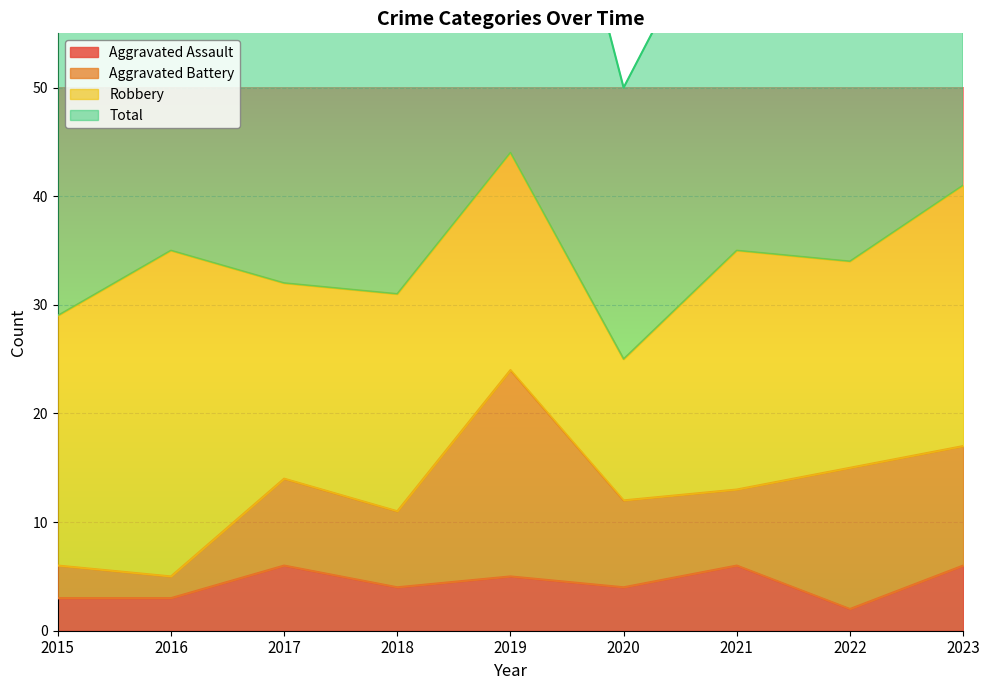

True or false: Aggravated Assault has a value of 1 at 2023.

False